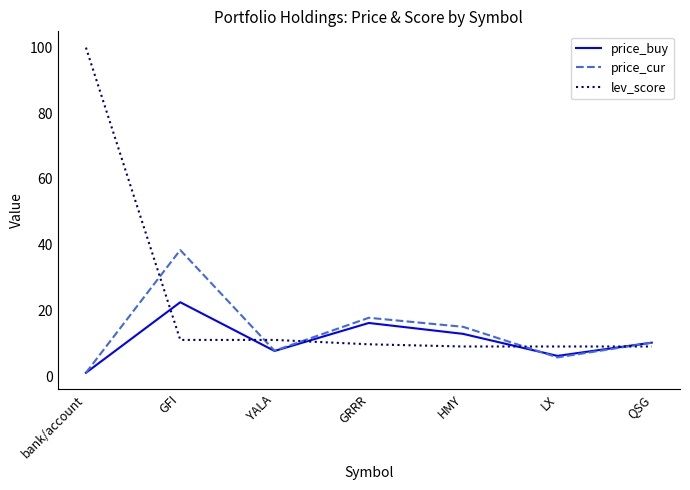

Reading left to right, list all the values displayed in this chart.

price_buy: 1.0	22.5	7.6	16.2	12.8	6.1	10.2
price_cur: 1.0	38.4	7.7	17.7	15.0	5.7	10.2
lev_score: 100.0	11.0	11.0	9.7	9.0	9.0	9.0